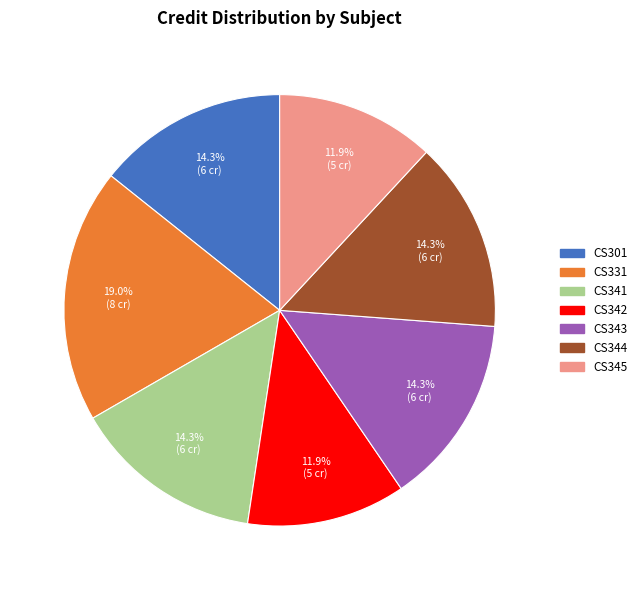

Is there any slice that represents more than half of the pie?

No